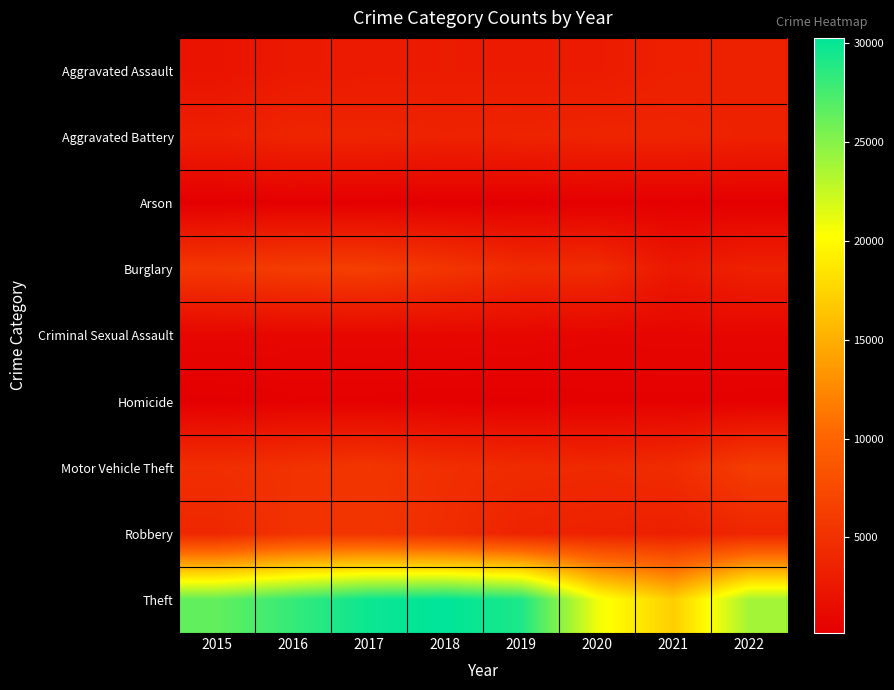

Which series has the largest range (max minus min)?

Theft